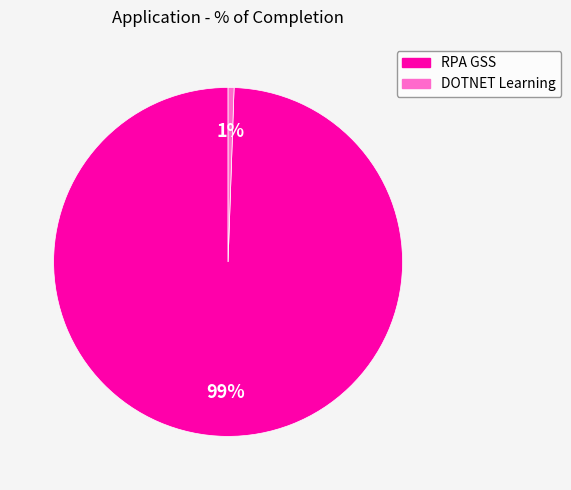

To the nearest percent, what is the average slice percentage?

50%